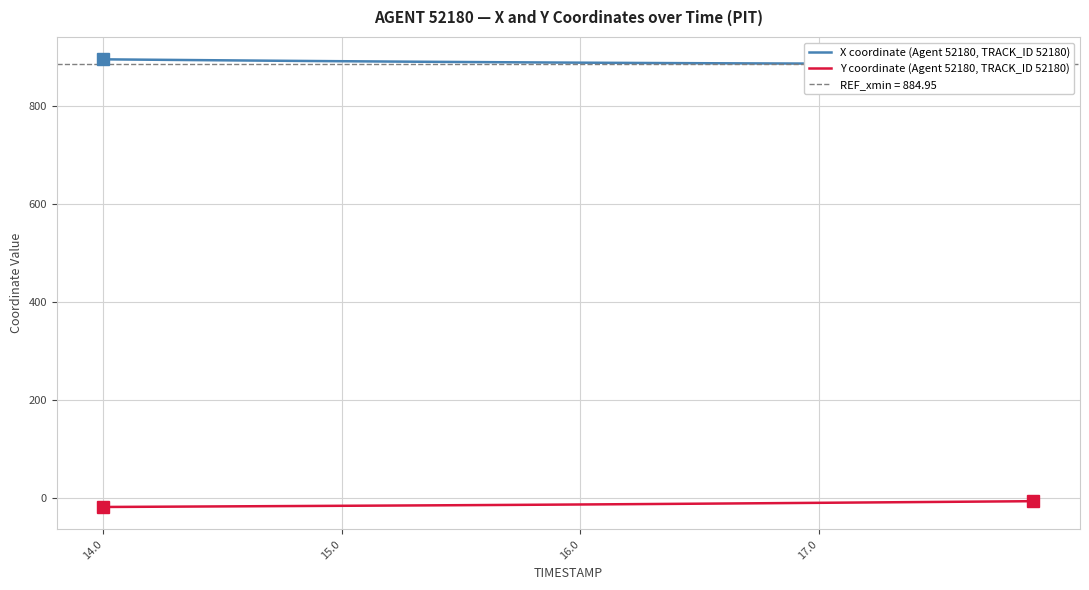

Rank the series by their maximum value, from highest to lowest.

X coordinate (Agent 52180, TRACK_ID 52180), Y coordinate (Agent 52180, TRACK_ID 52180)